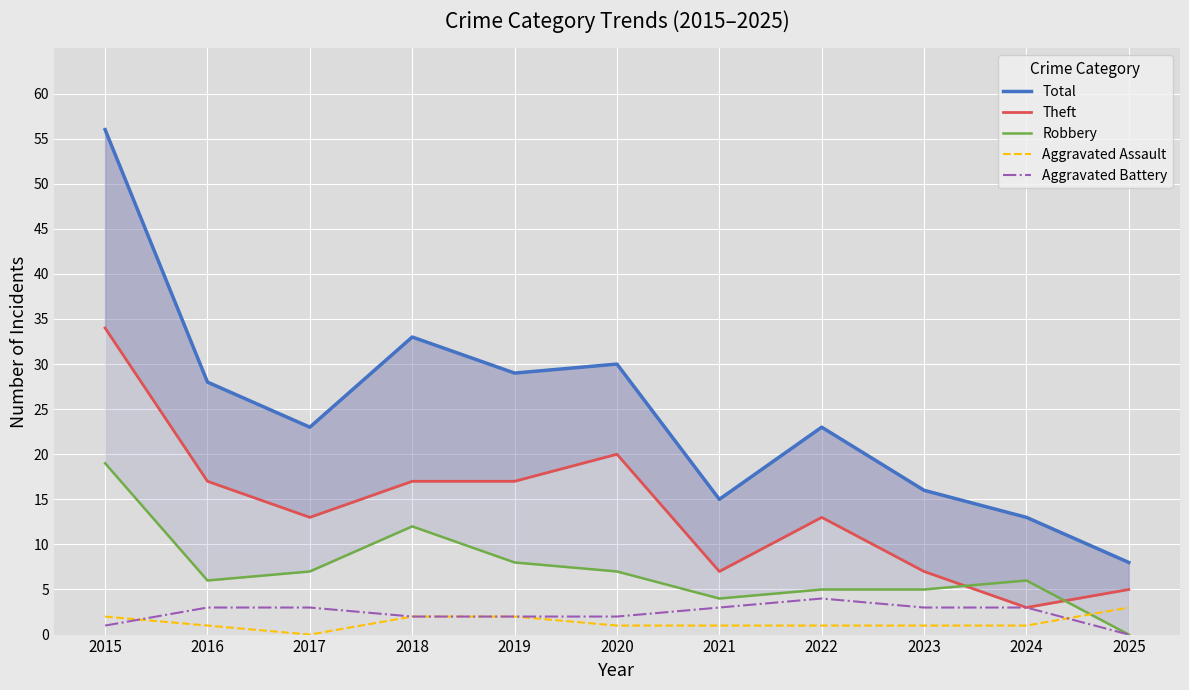

At which label does Theft reach its peak?

2015